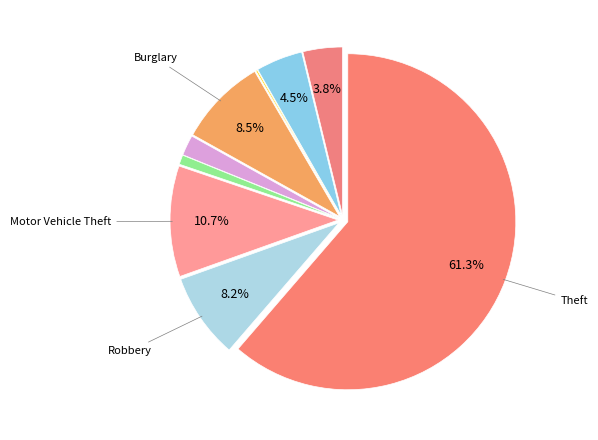

To the nearest percent, what is the average slice percentage?

11%